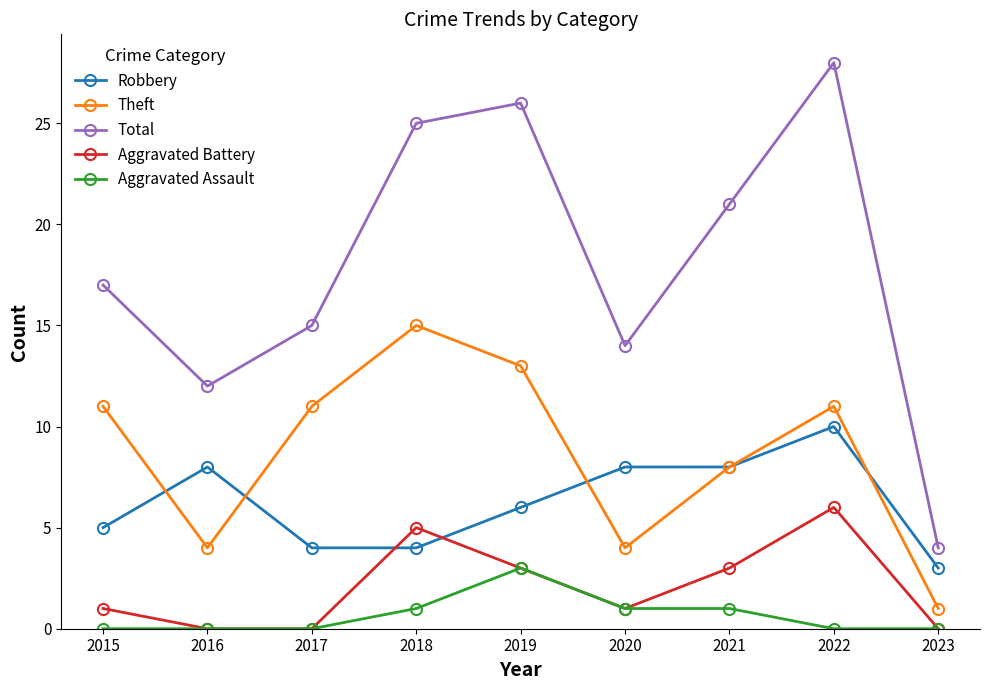

What is the minimum value for Total?

4